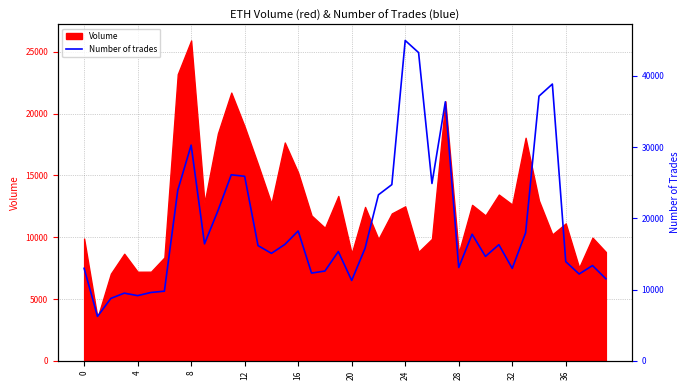

What is the difference between the maximum and minimum values?

22316.0